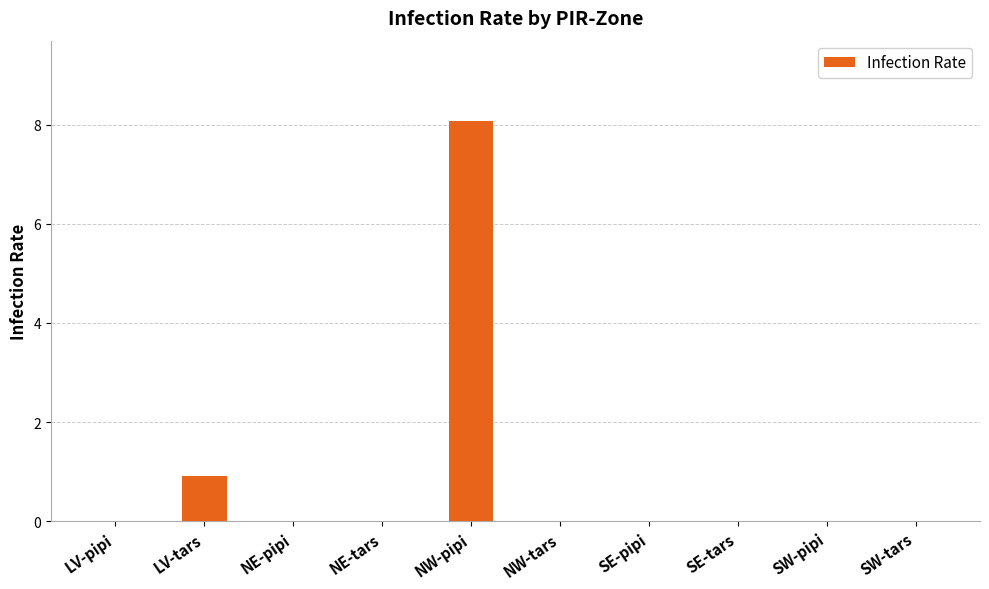

Between SW-pipi and NW-pipi, which is larger?

NW-pipi